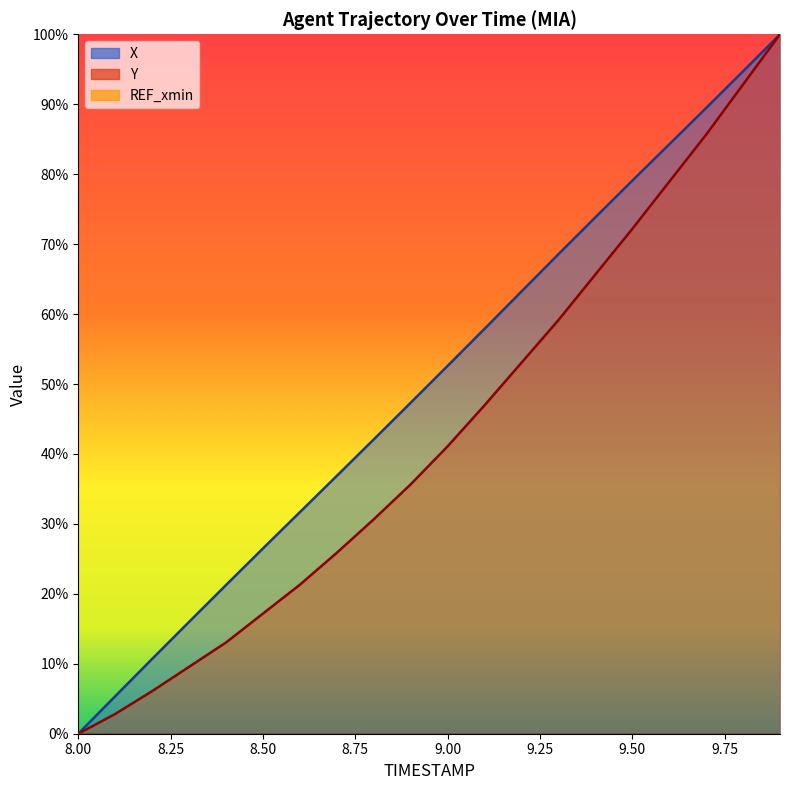

What is the sum of the Y values at 8.1 and 9.5?

75.0